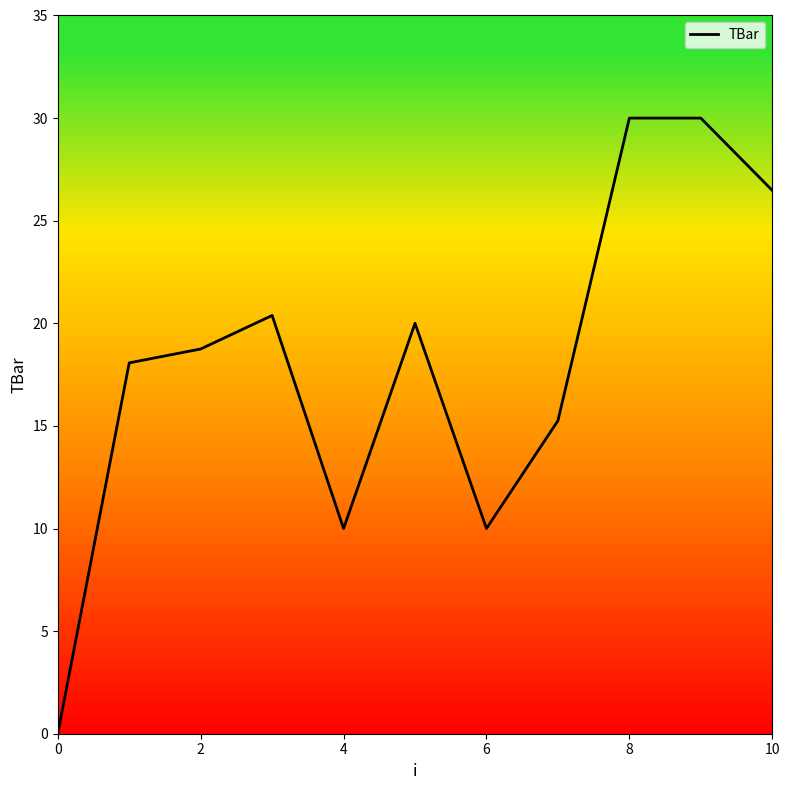

What is the maximum value shown in the chart?

30.0